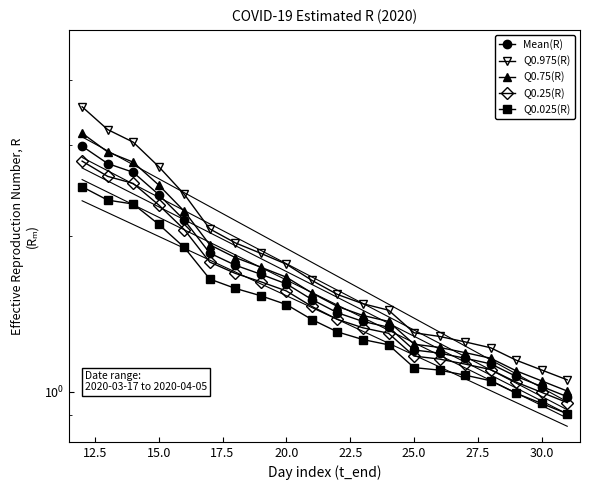

How many lines are shown in the chart?

5